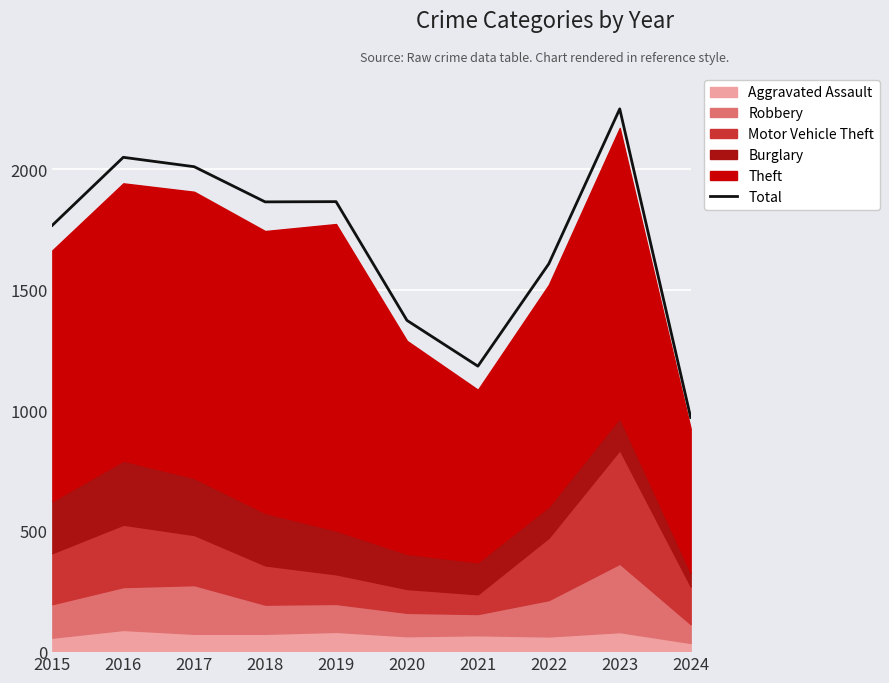

What is the value of the 3rd point from the left?

2011